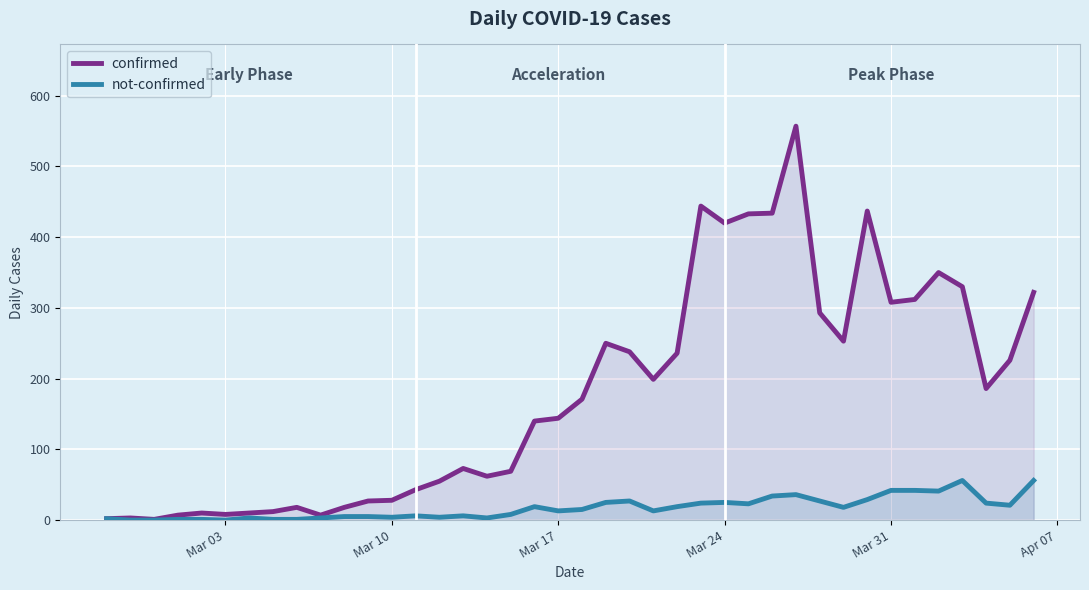

What are all the series names shown in the legend?

confirmed, not-confirmed